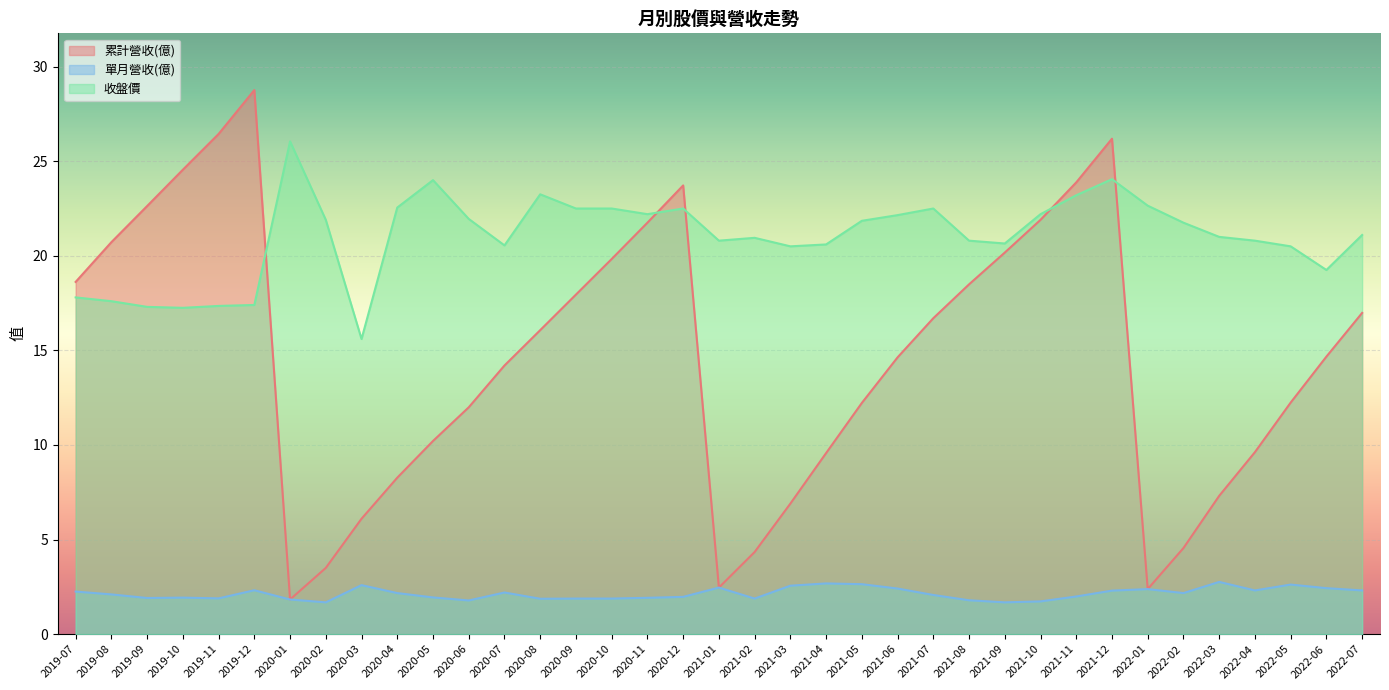

True or false: 單月營收(億) has a value of 2.2 at 2020-04.

True